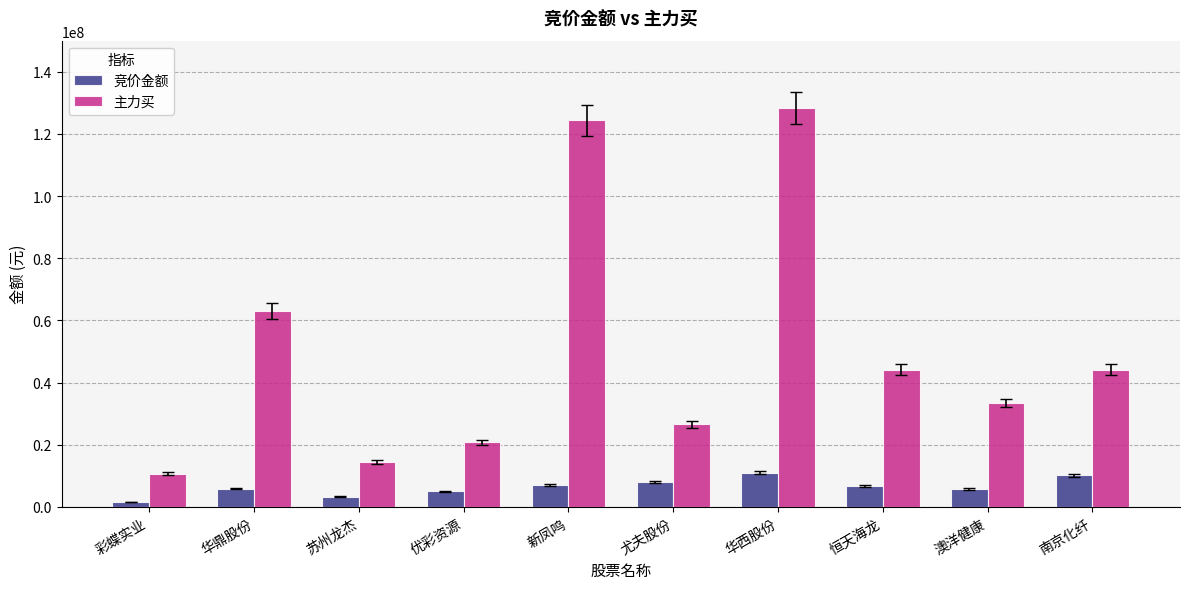

At how many categories does at least one series exceed 120124048?

2